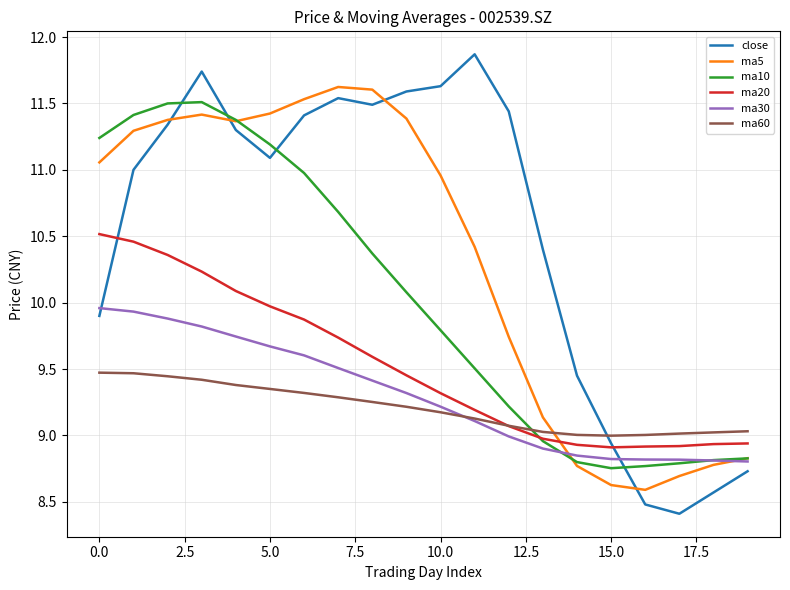

Which series has the widest spread of values?

close